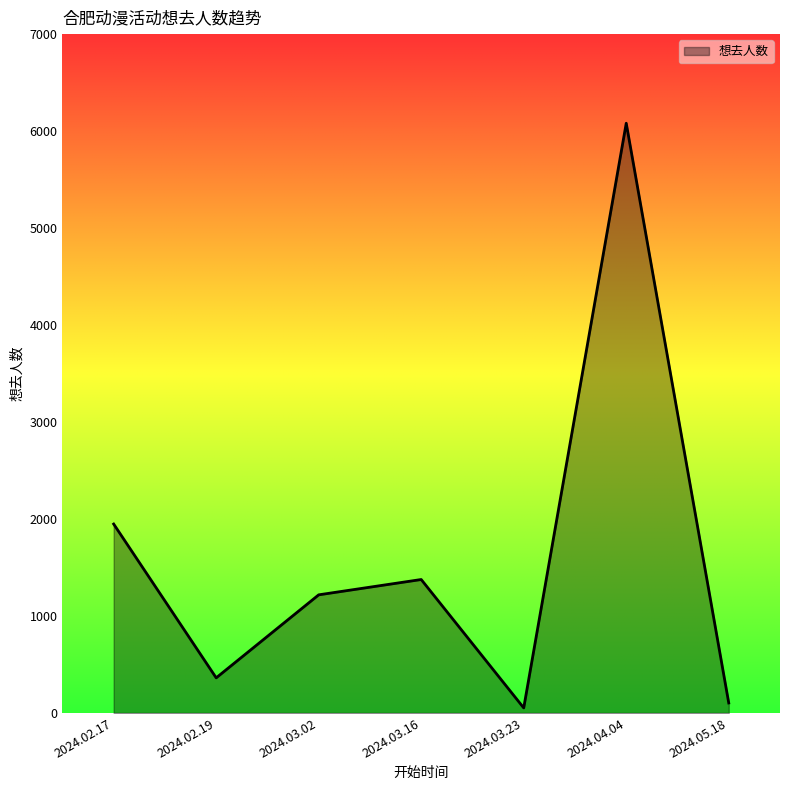

How many distinct data groups are displayed?

1